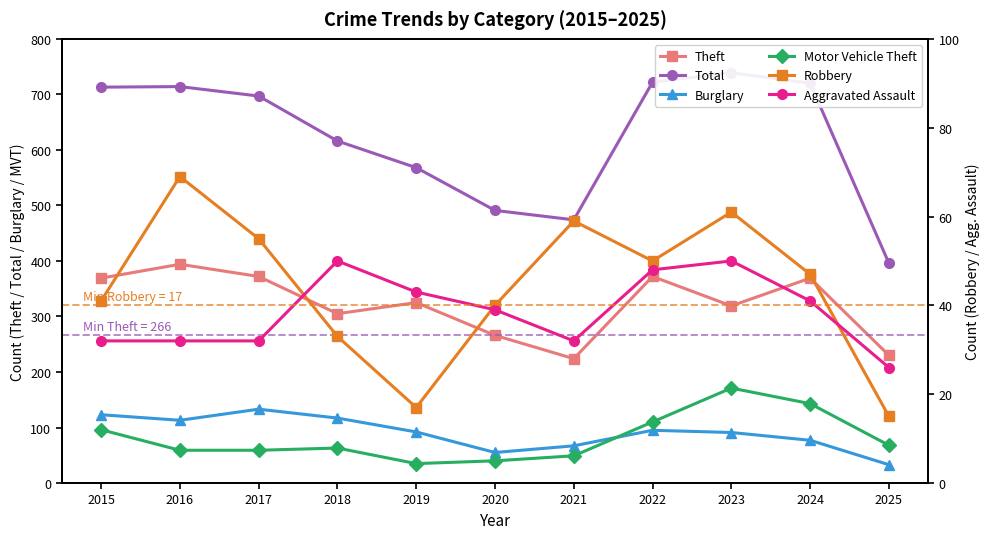

What is the difference between the highest and lowest values at 2021?

442